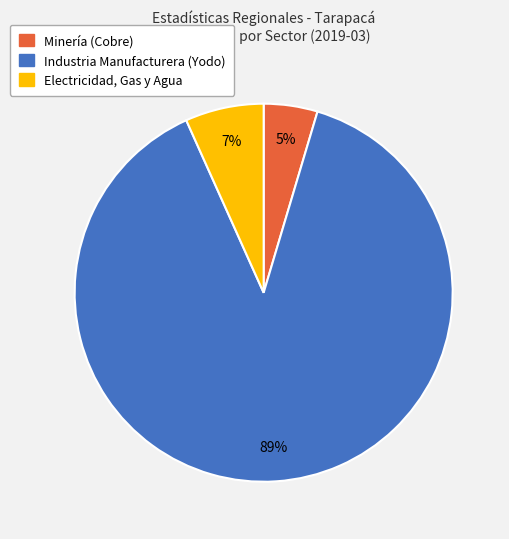

To the nearest percent, what percentage of the pie is Minería (Cobre)?

5%